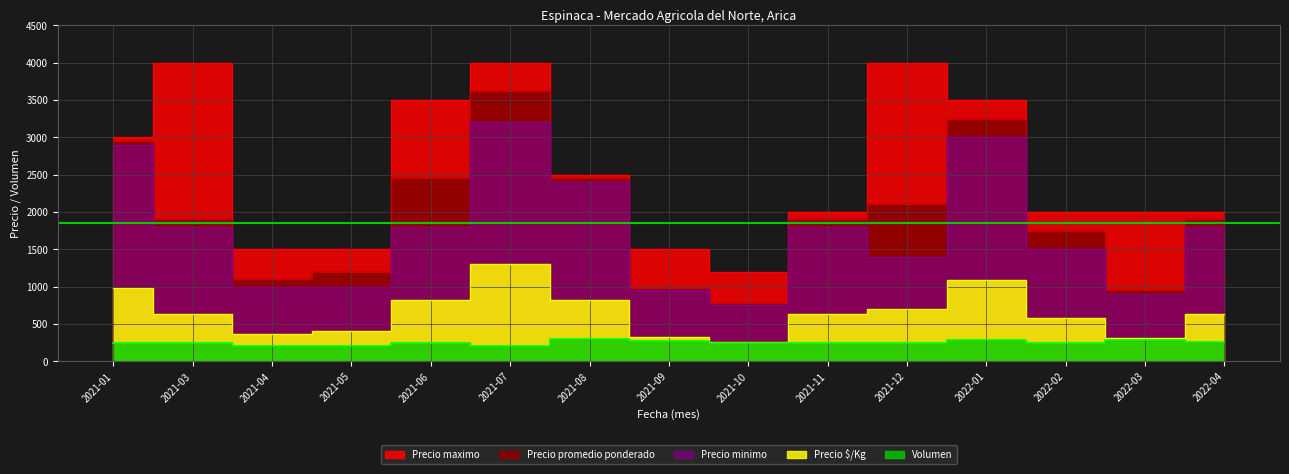

In Precio maximo, how many points are lower than both neighbors (excluding endpoints)?

1